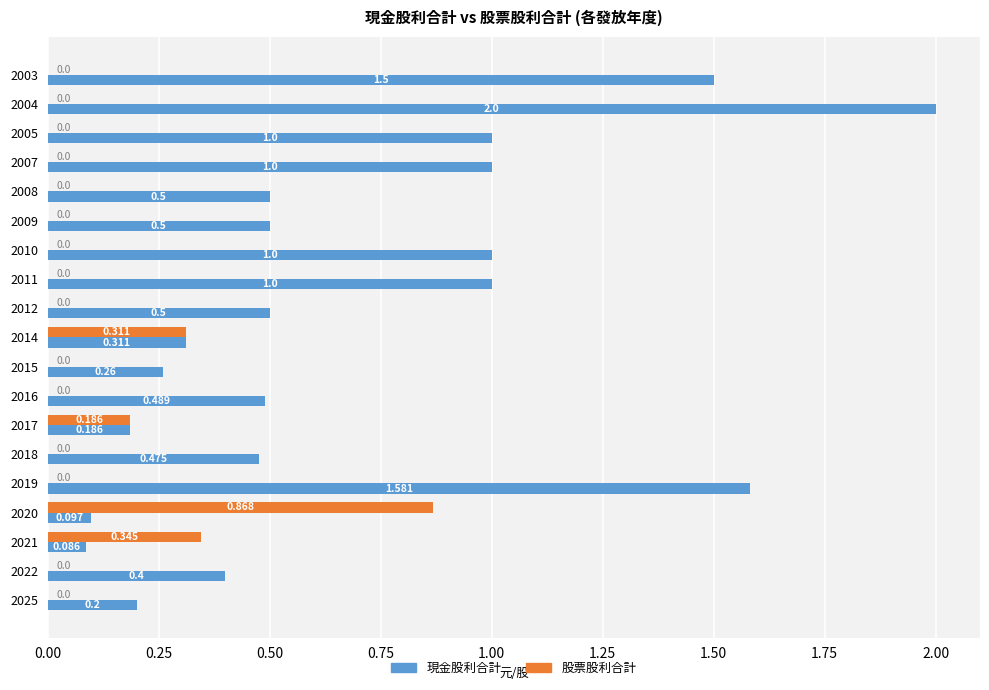

Between 2025 and 2008, which series saw the biggest shift?

現金股利合計